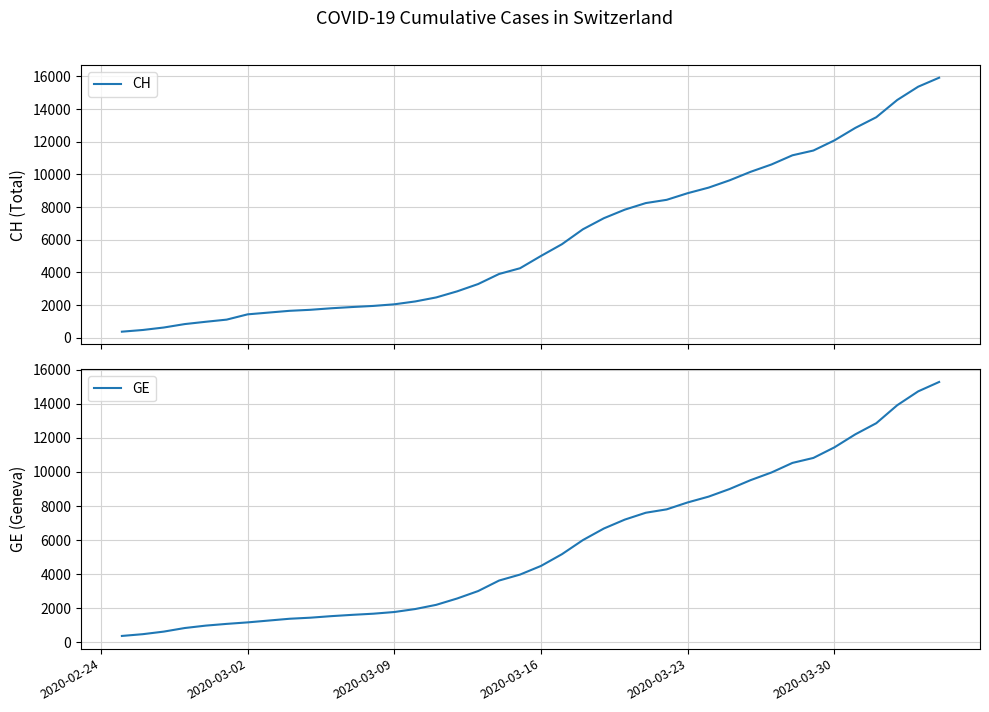

How many distinct data groups are displayed?

2